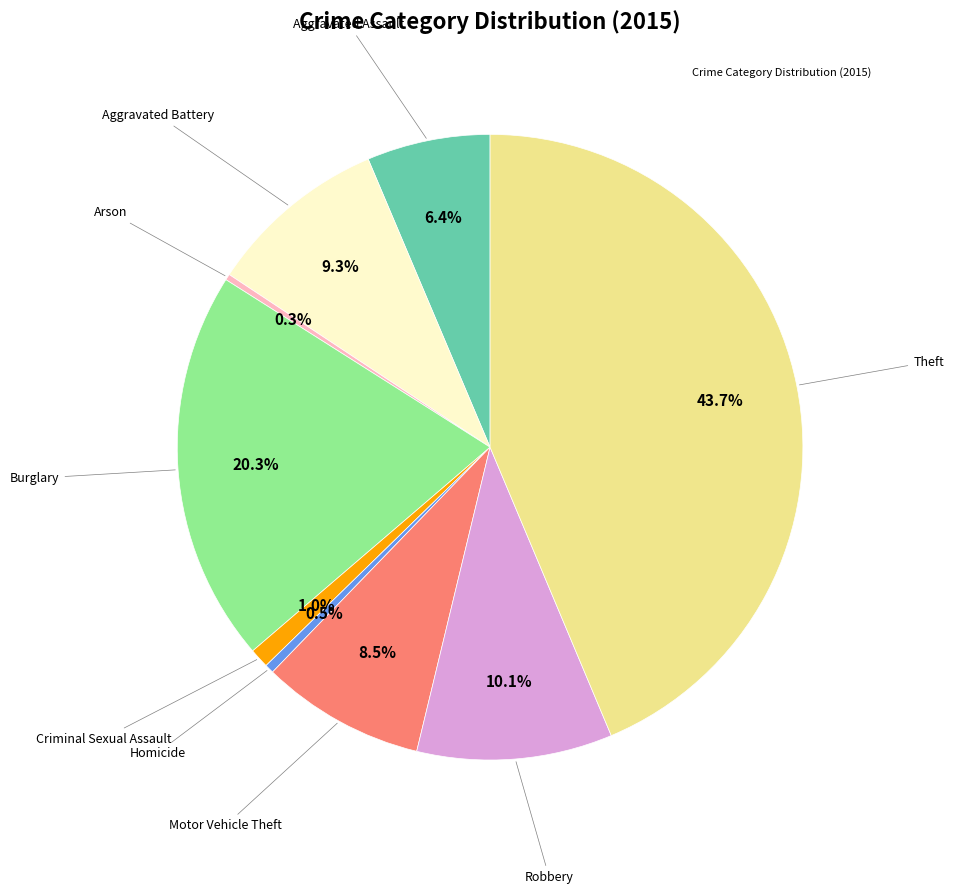

To the nearest percent, what is the average slice percentage?

11%